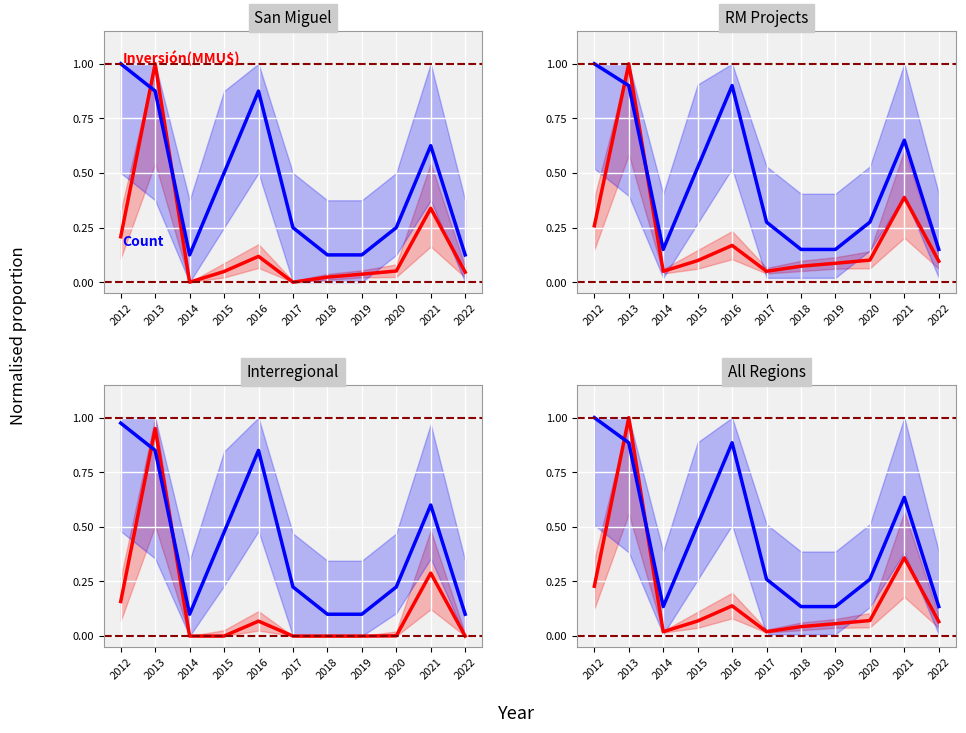

What is the greatest value displayed?

1.0